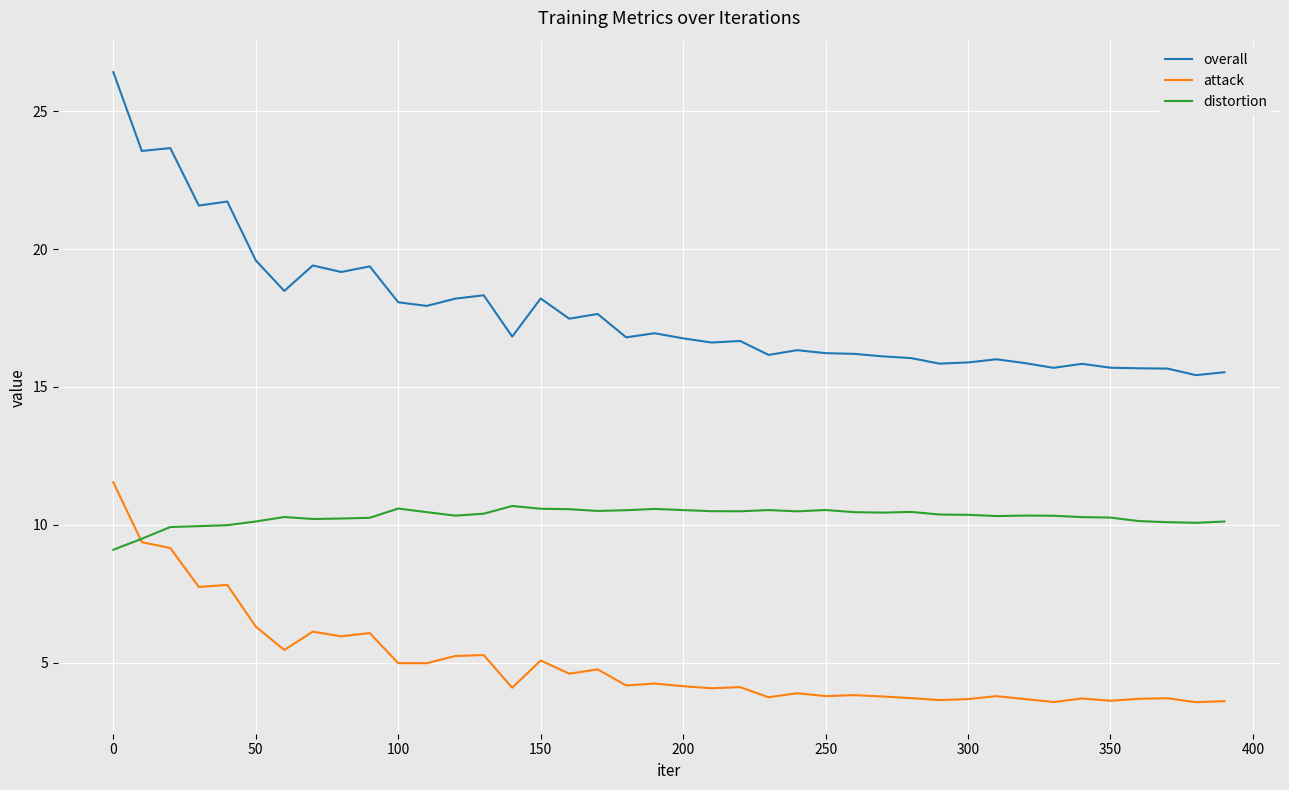

Which series has the largest total across all categories?

overall